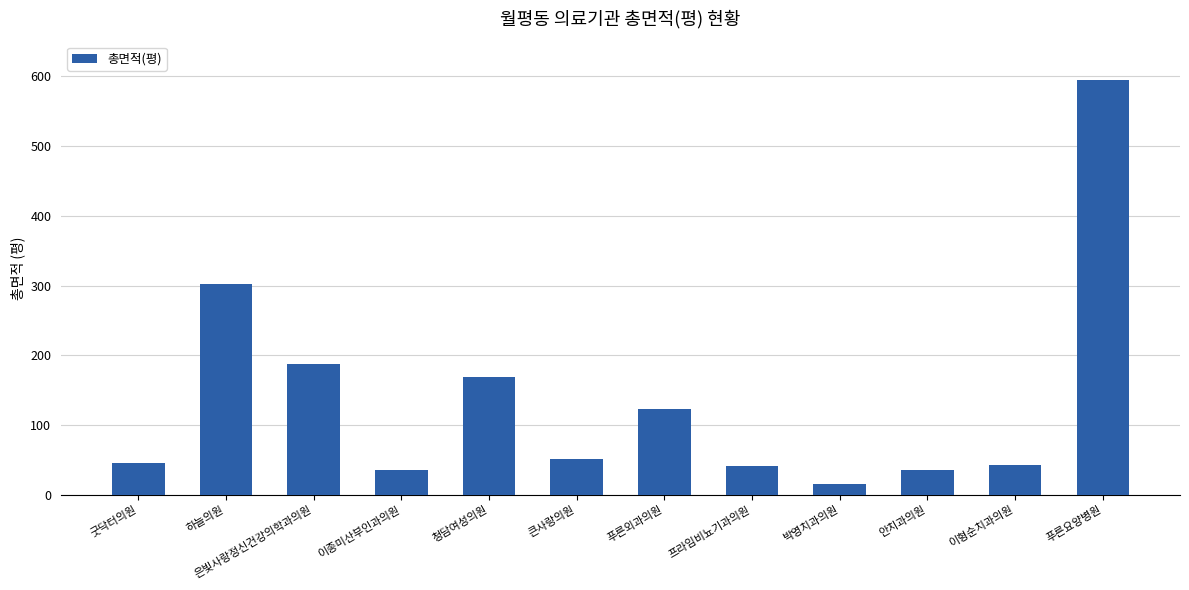

Count the number of data series in this chart.

1